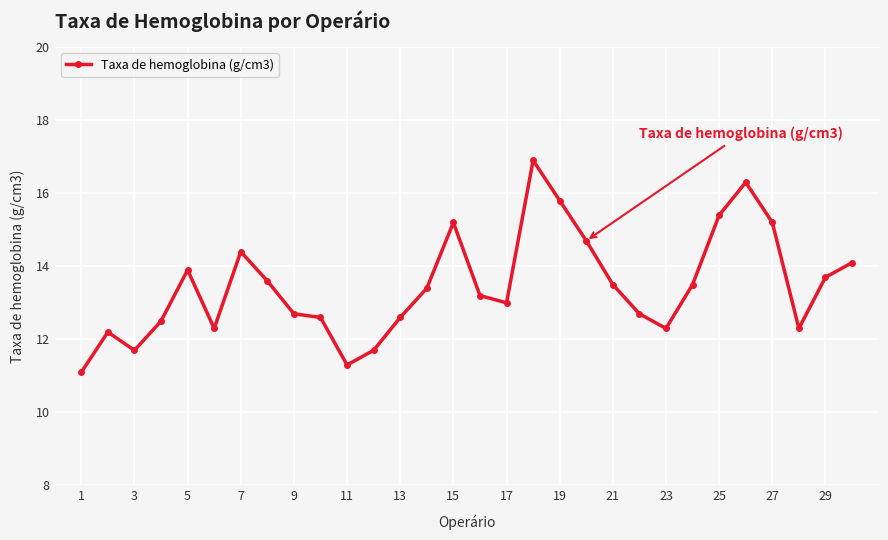

True or false: there are more than 0 points higher than both neighbors.

True